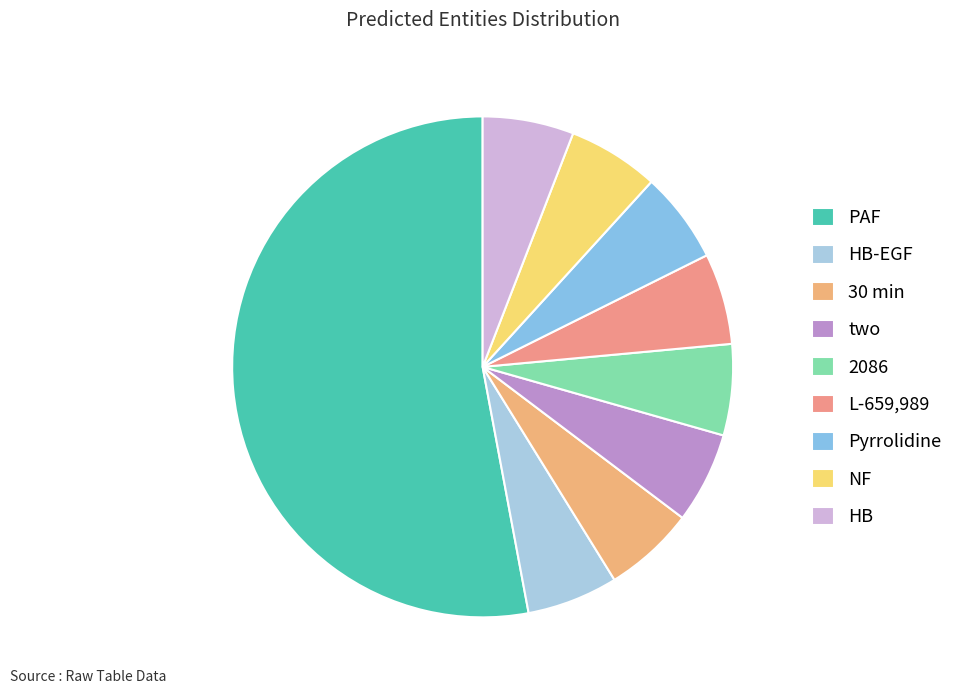

Count the number of slices in the pie.

9